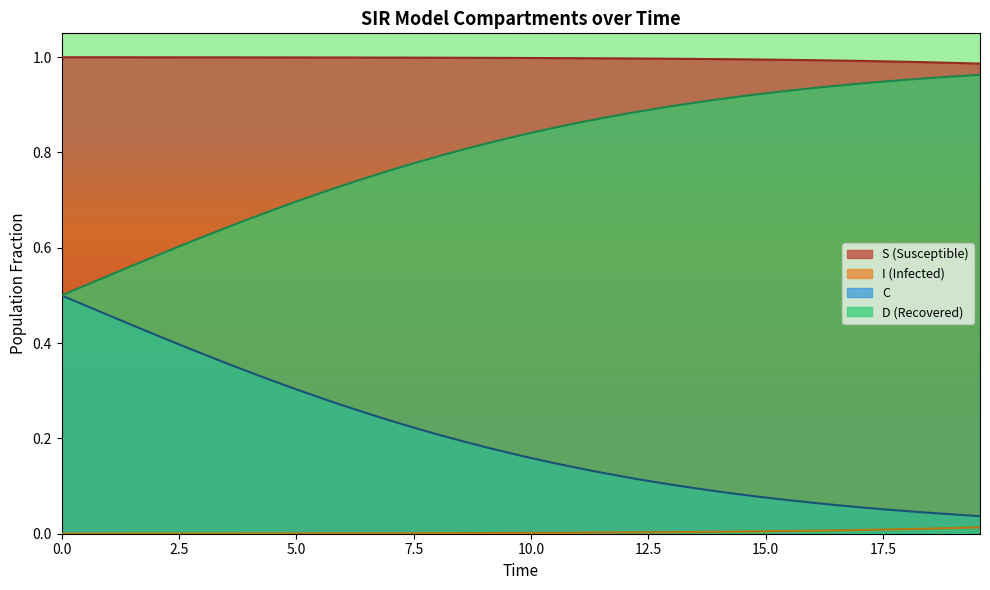

True or false: I (Infected) and C cross at least once.

False